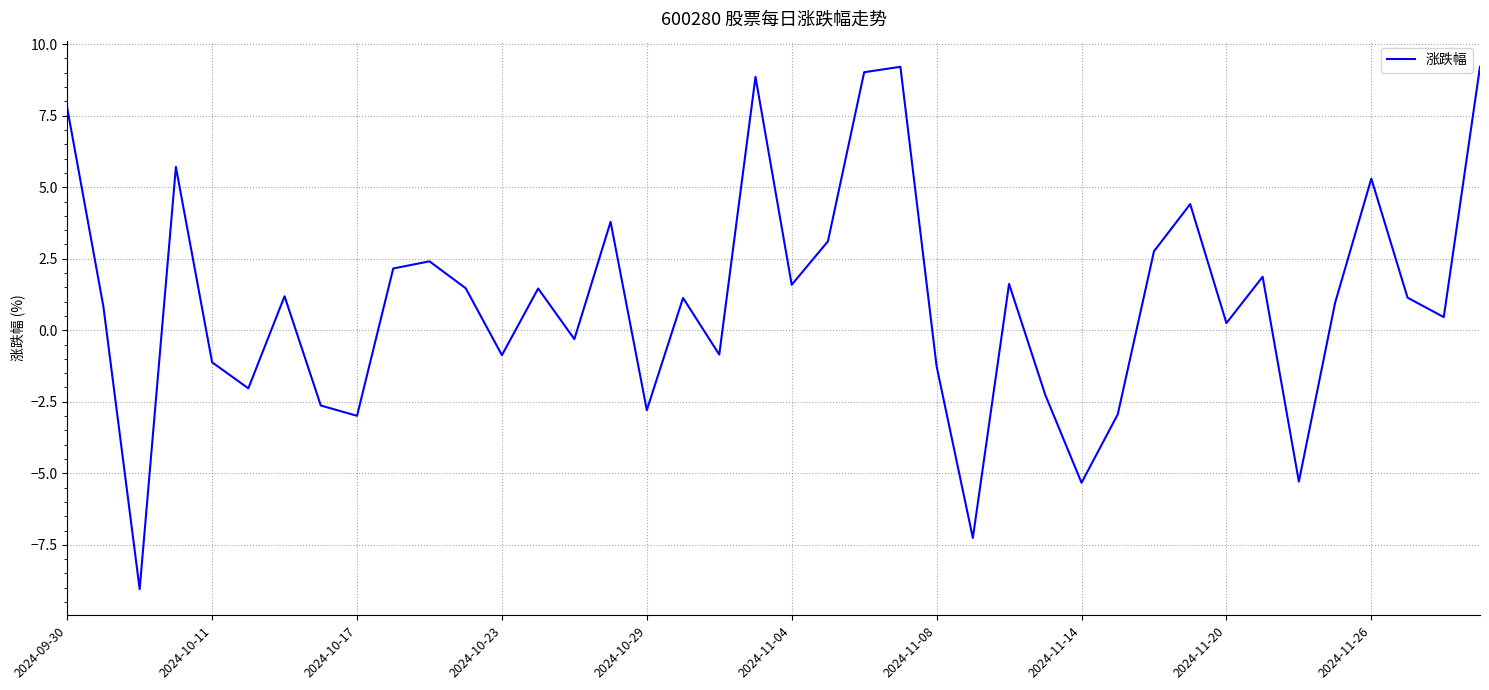

What is the difference between the maximum and minimum values?

18.3